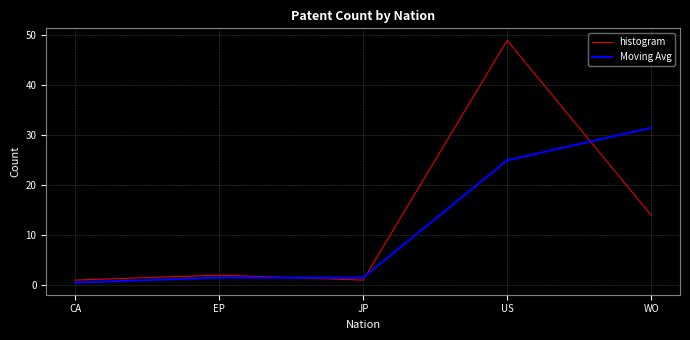

What is the highest value of the histogram series?

49.0